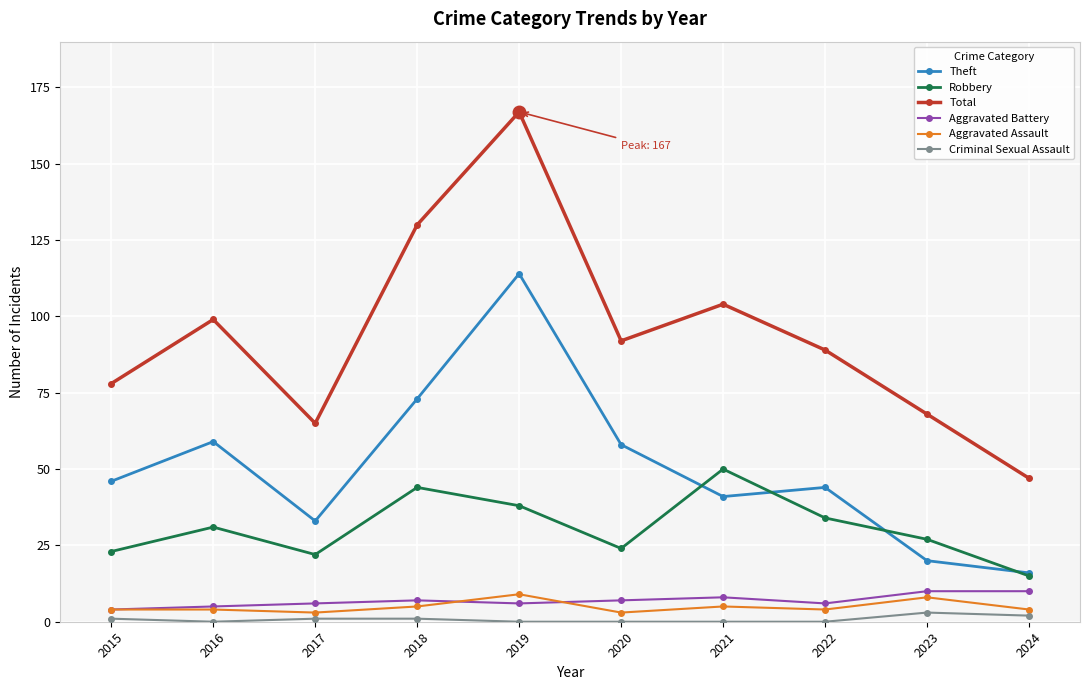

What is the sum of the Robbery values at 2023 and 2021?

77